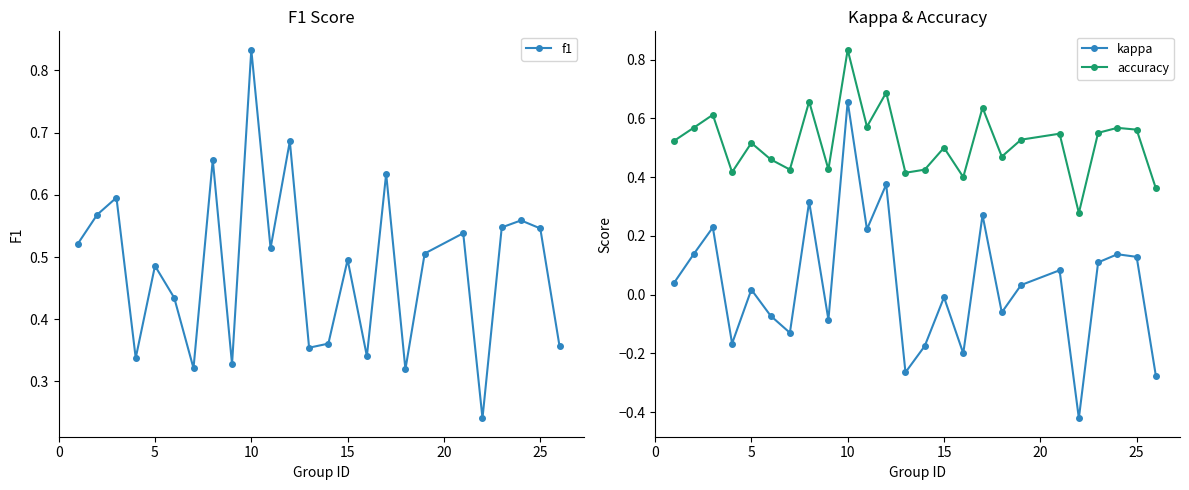

Which series has the widest spread of values?

kappa